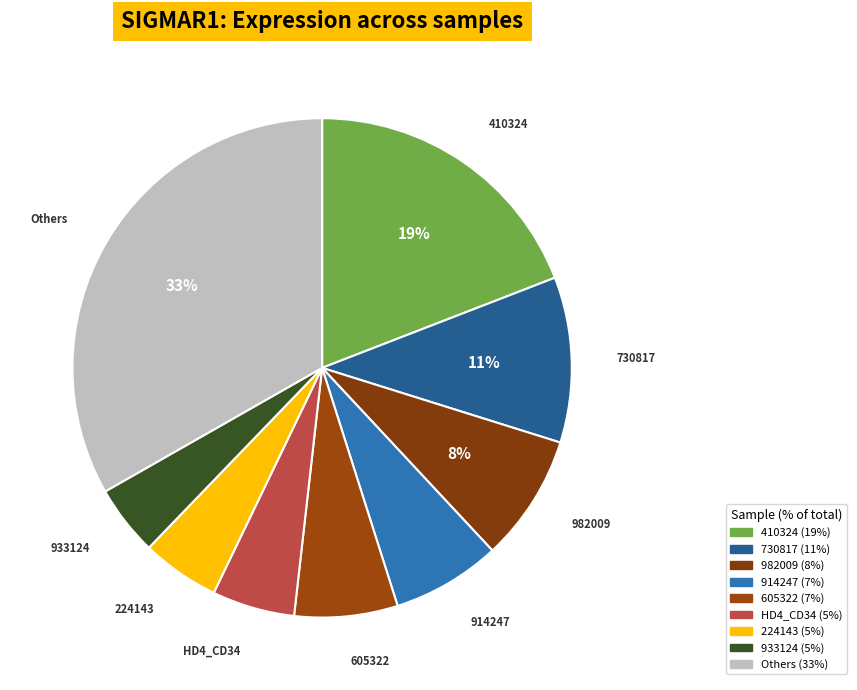

How many slices are in this pie chart?

9